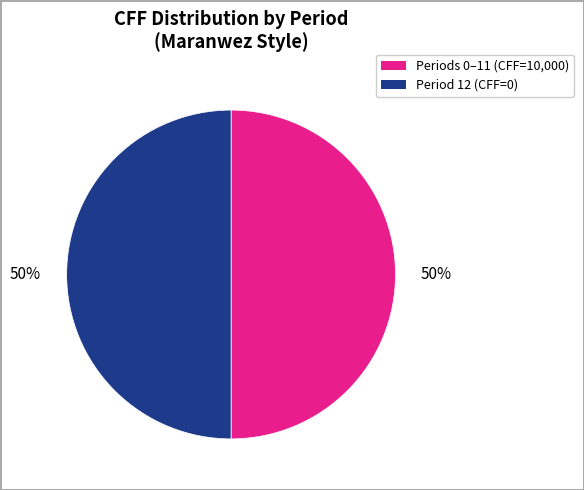

What is the ratio of the value at Periods 0–11 (CFF=10,000) to the value at Period 12 (CFF=0)?

1.0